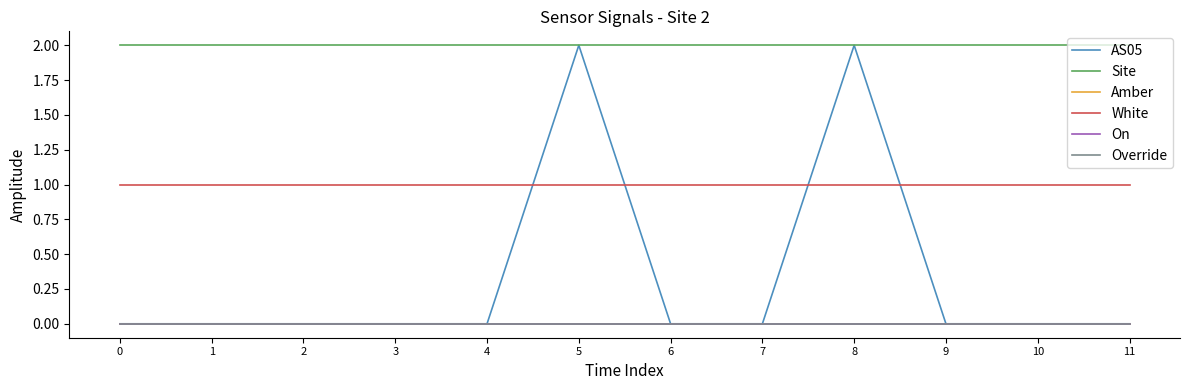

List the series in order of their peak value, highest first.

AS05, Site, White, Amber, On, Override